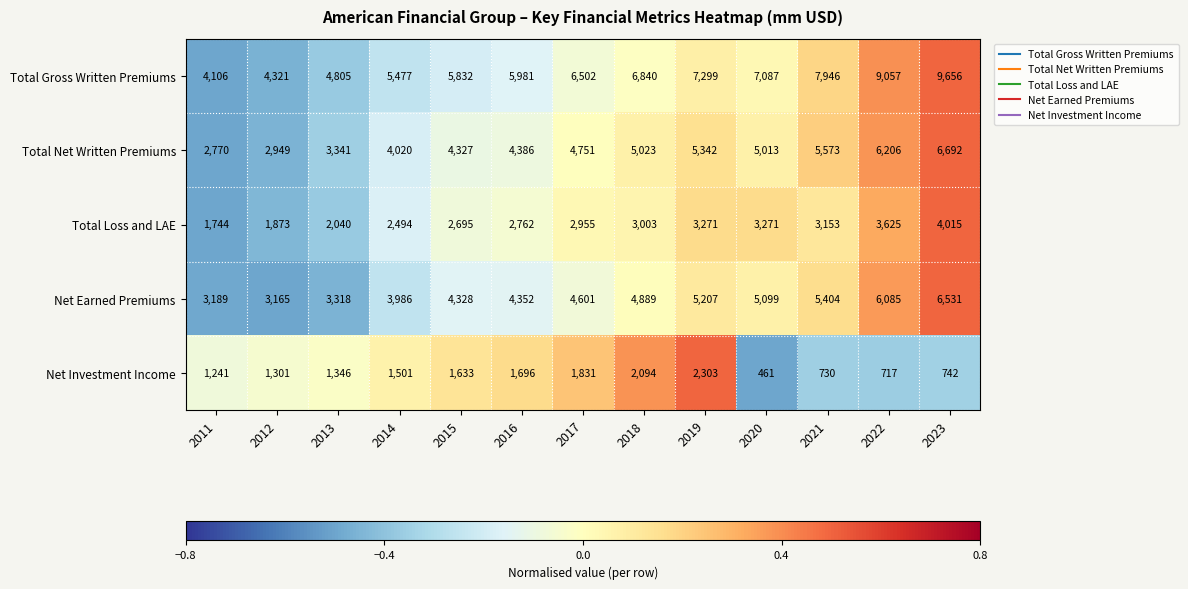

The Net Investment Income series shows 2094 at 2018. True or false?

True